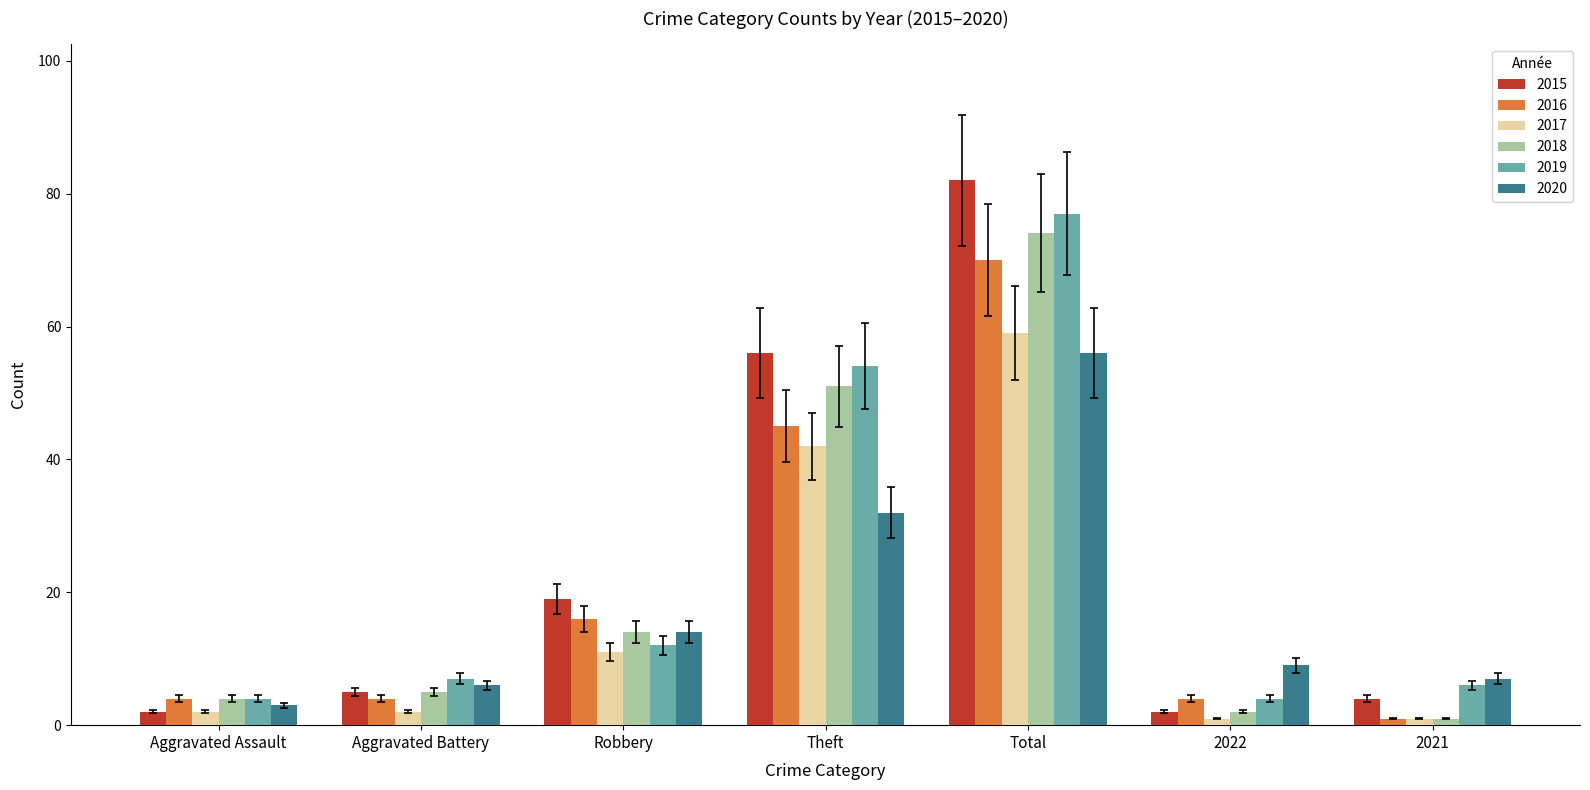

Which series has the largest range (max minus min)?

2015